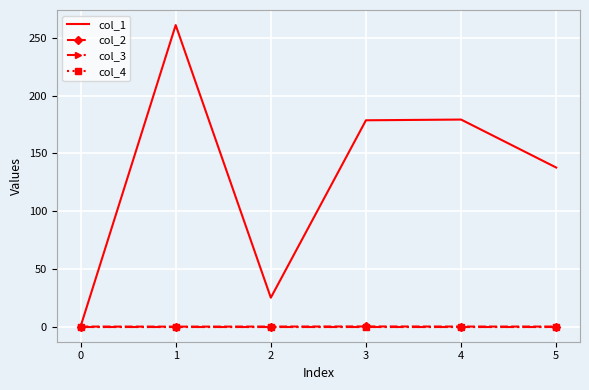

What is the difference between the col_1 values at 1 and 4?

81.8